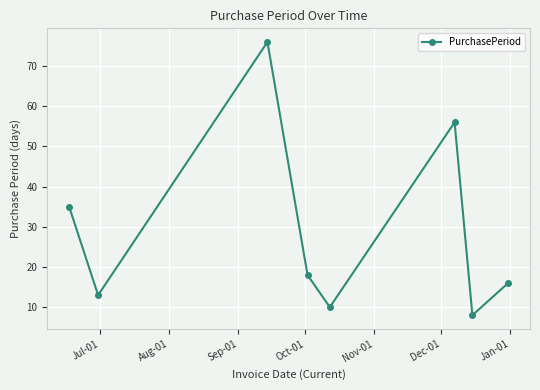

What is the value of the 4th point from the left?

18